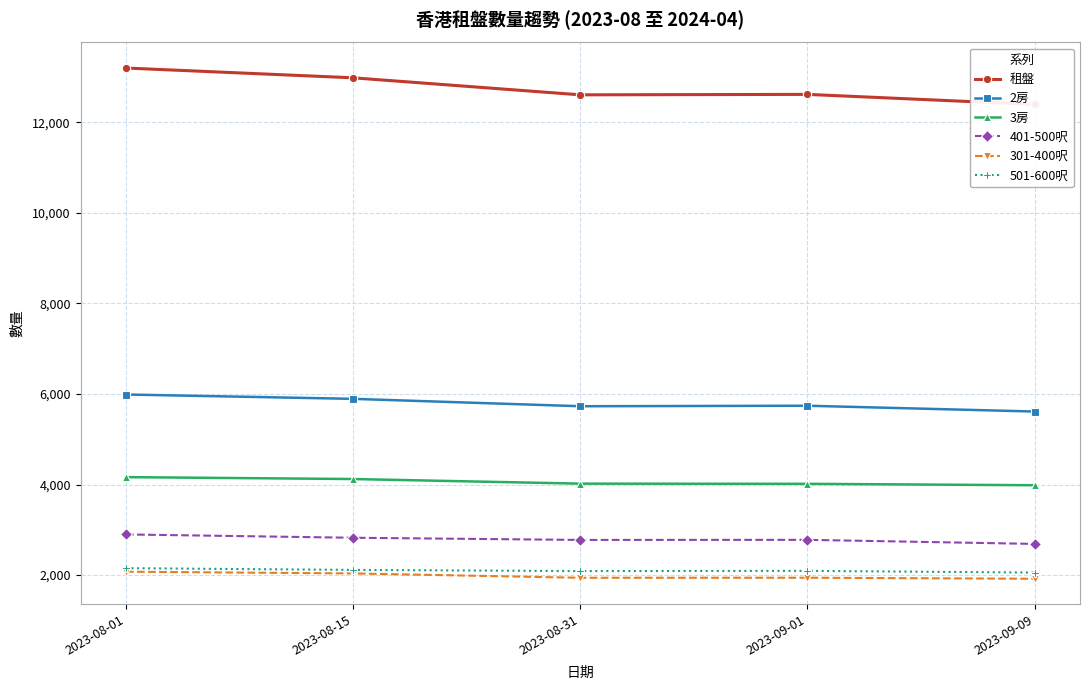

Reading right to left, extract all data points from this chart.

租盤: 12396	12618	12608	12984	13200
2房: 5613	5741	5730	5893	5989
3房: 3985	4016	4020	4122	4164
401-500呎: 2689	2779	2777	2825	2898
301-400呎: 1919	1942	1941	2037	2075
501-600呎: 2056	2094	2089	2115	2153